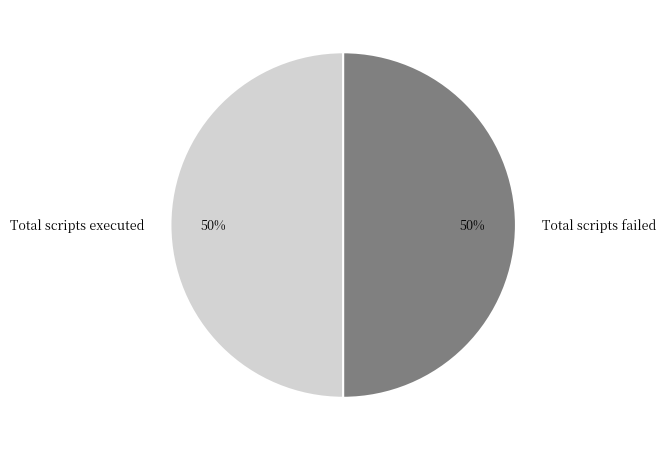

To the nearest percent, what is the combined percentage of Total scripts executed and Total scripts failed?

100%